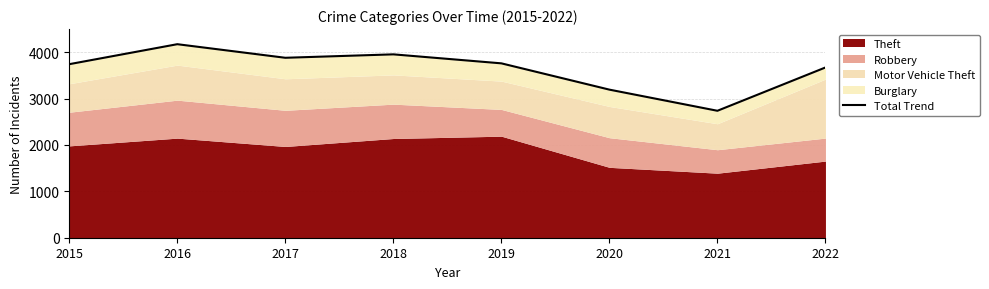

Reading left to right, transcribe all the data shown in this chart.

3743	4174	3881	3955	3761	3194	2738	3672